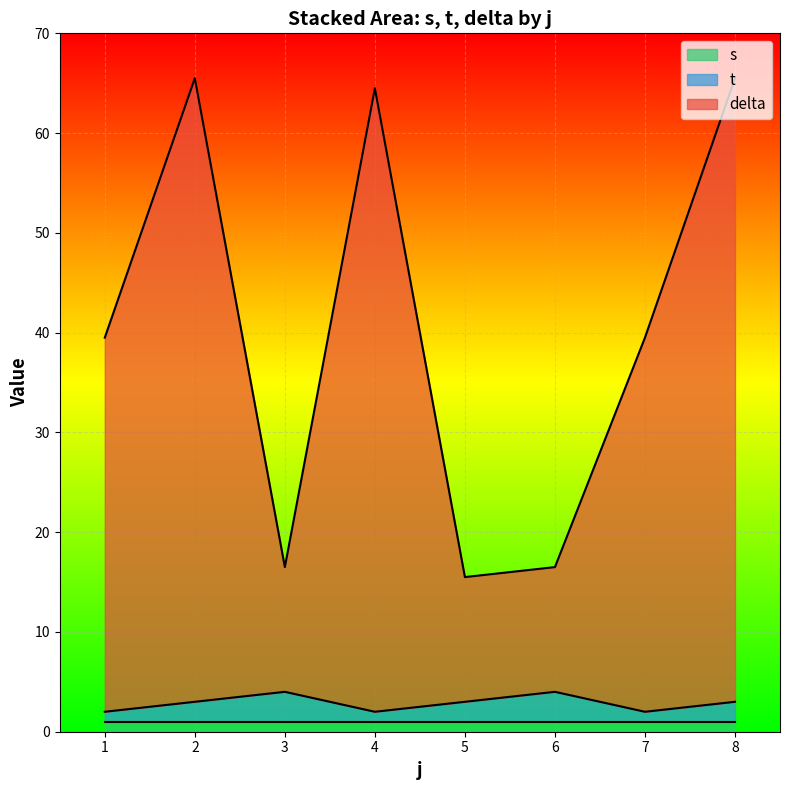

Does the chart display data point markers on the line(s)?

No